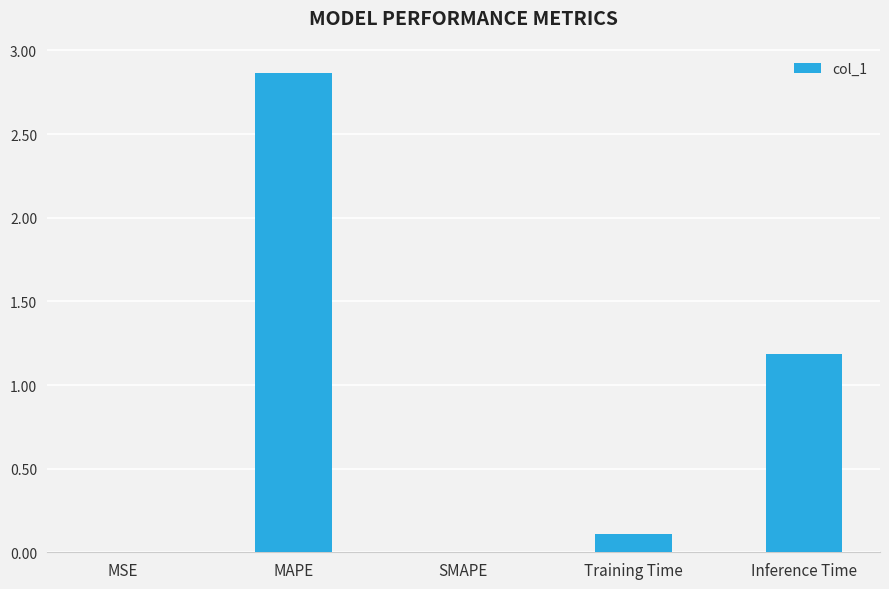

Are the bars grouped side by side (vs. stacked)?

No